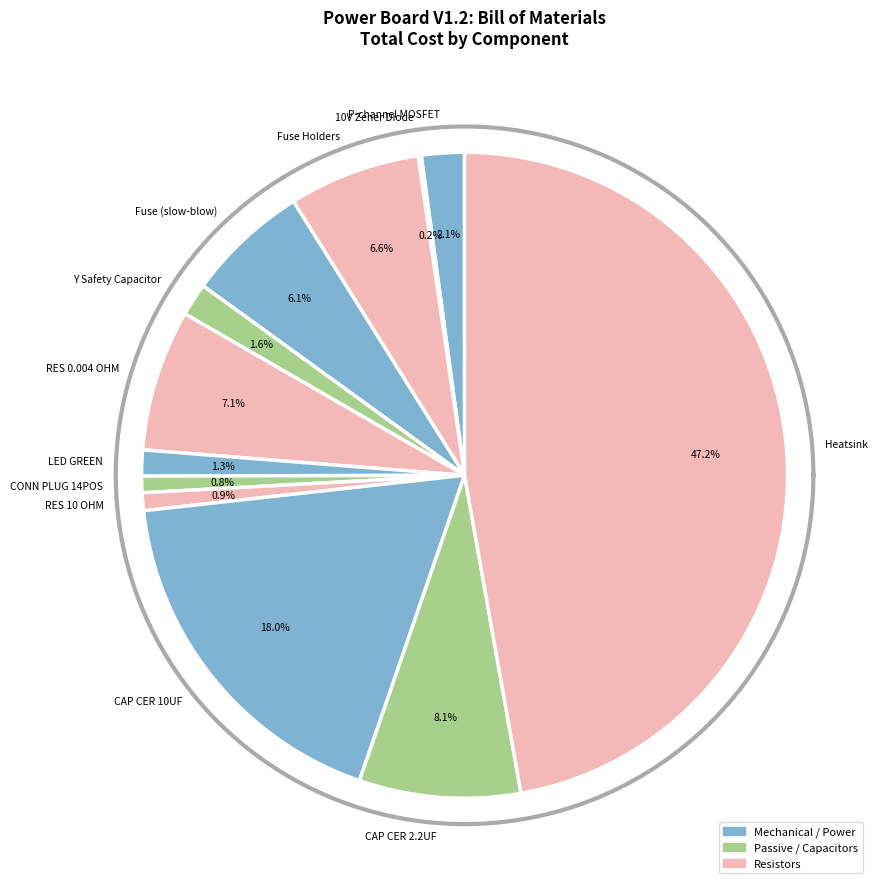

Which slice is the smallest?

10V Zener Diode